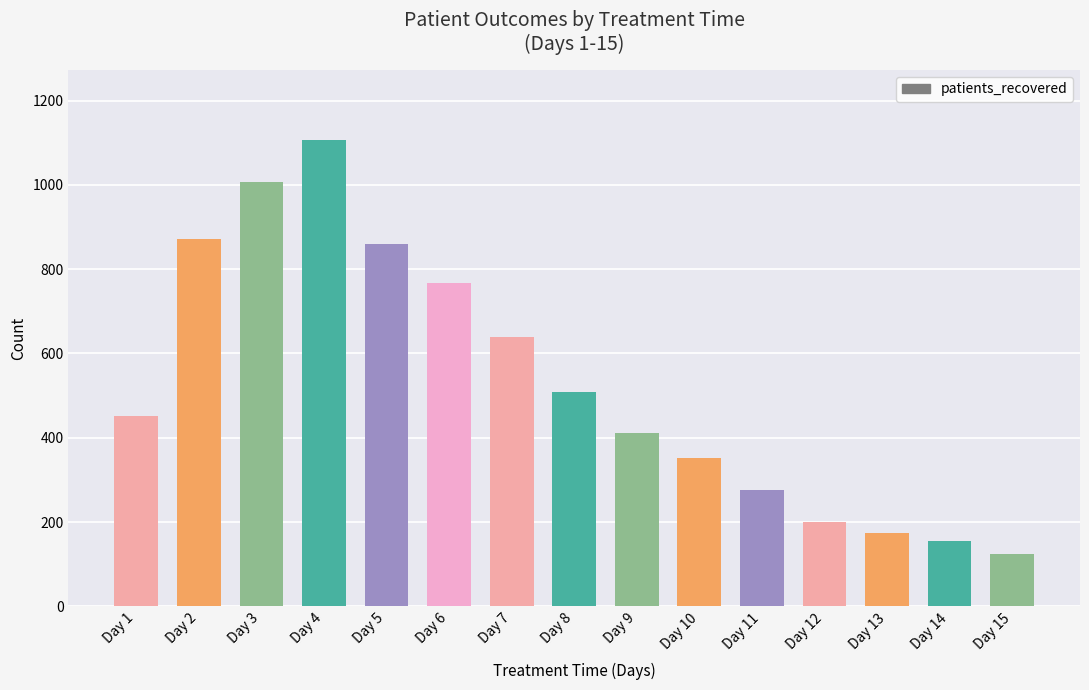

How many data points are less than 452?

7